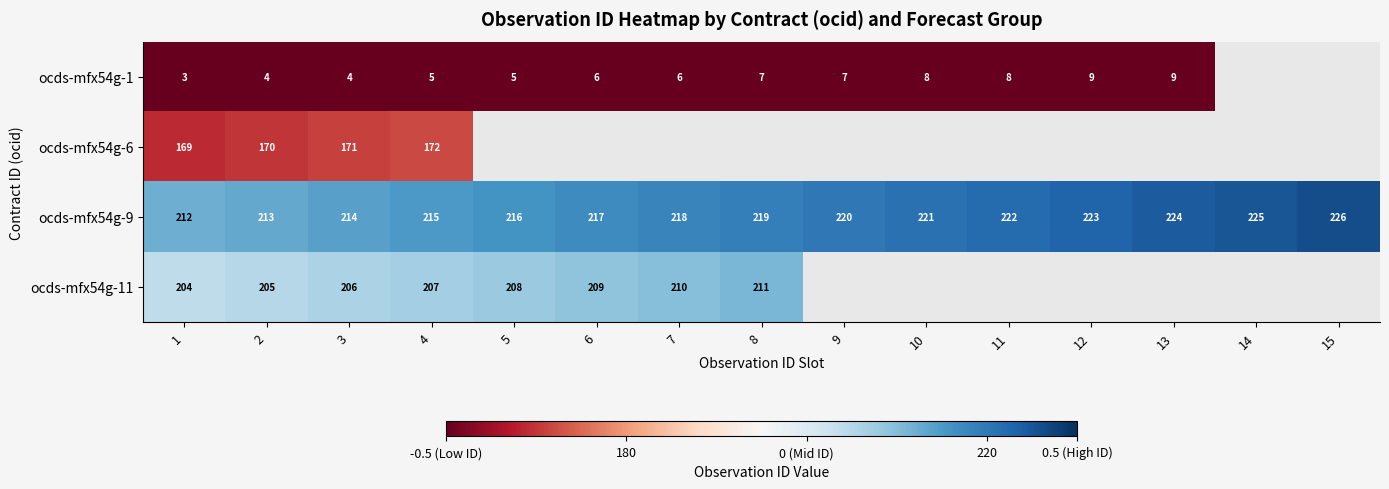

At which label is ocds-mfx54g-9 closest to 219?

8